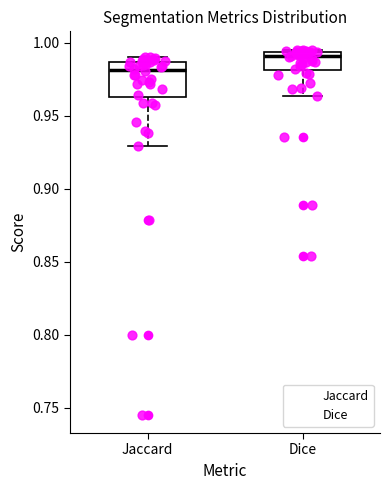

Comparing the boxes themselves (not the whiskers), which one is the tallest?

Jaccard